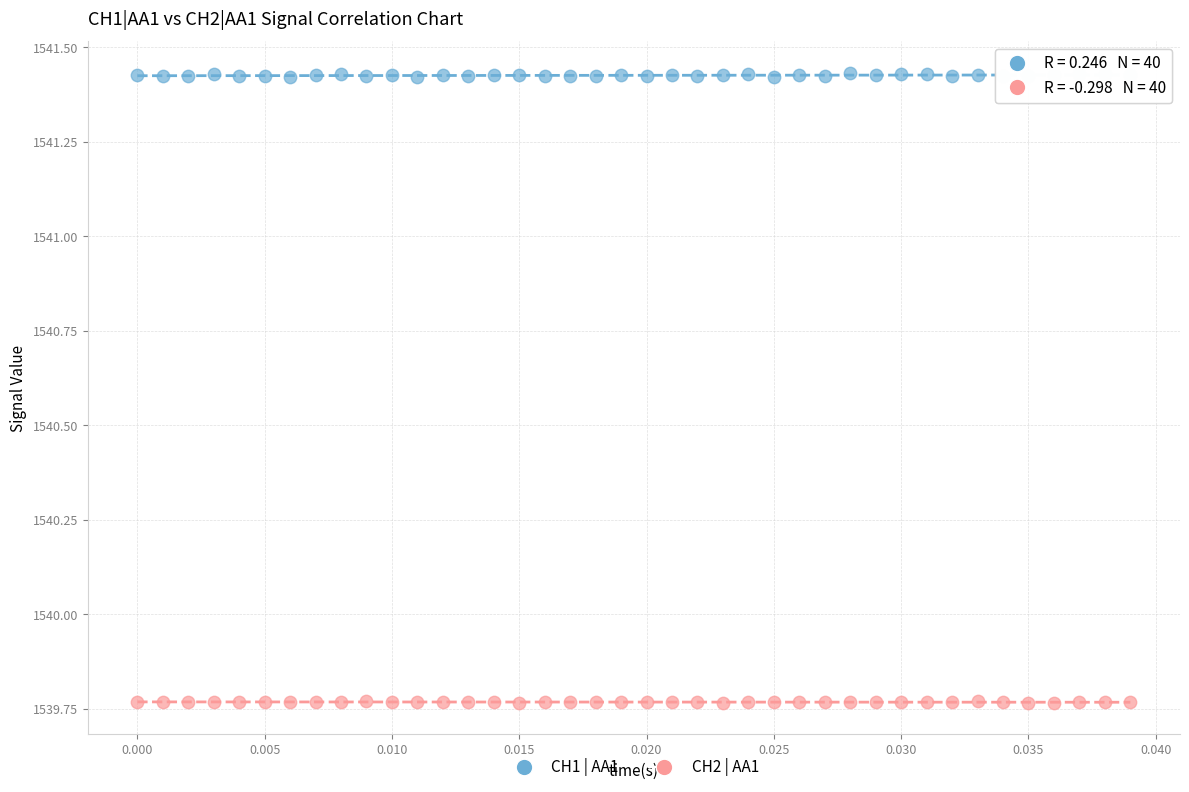

What are all the series names shown in the legend?

CH1 | AA1, CH2 | AA1